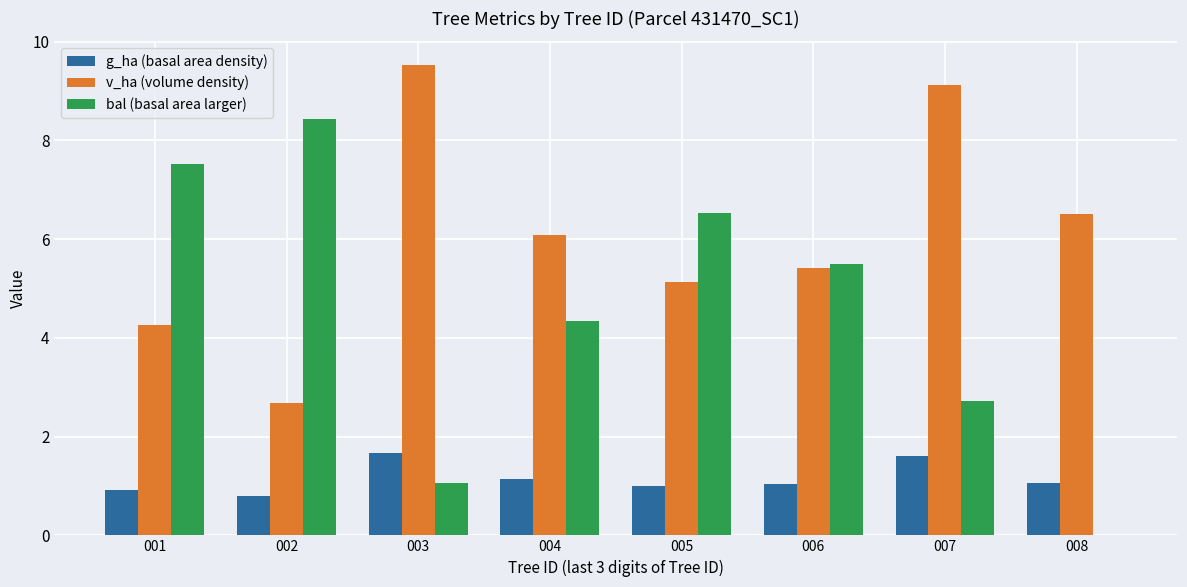

Where does the bal (basal area larger) series first go above 5?

001